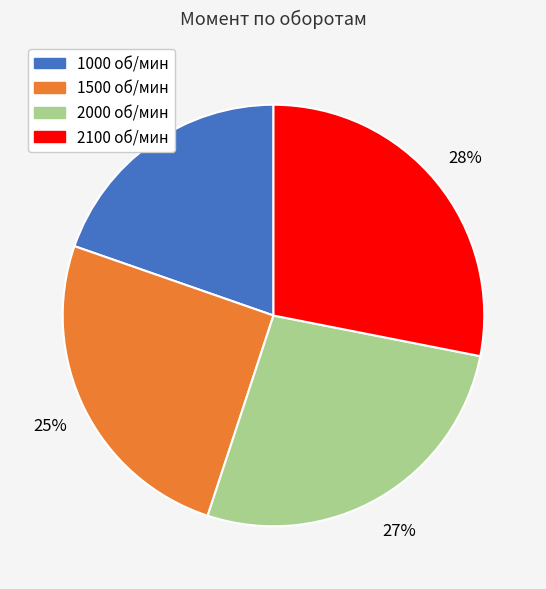

Is it true that 1500 is 32% of the pie?

False